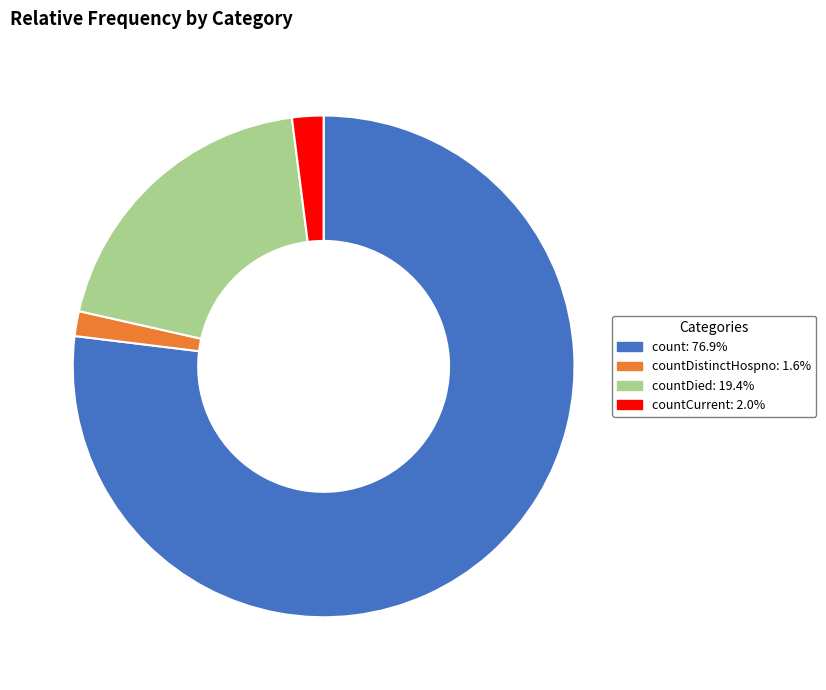

Is there a majority slice in this chart?

Yes